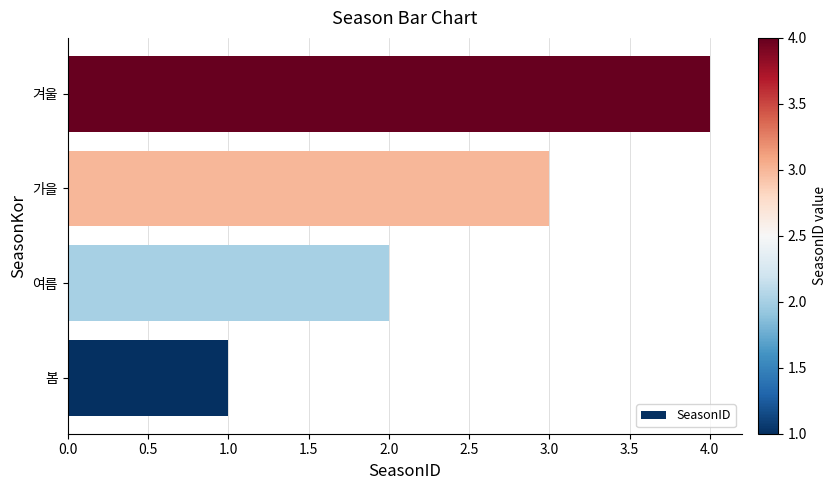

List the labels in order of value, largest first.

겨울, 가을, 여름, 봄